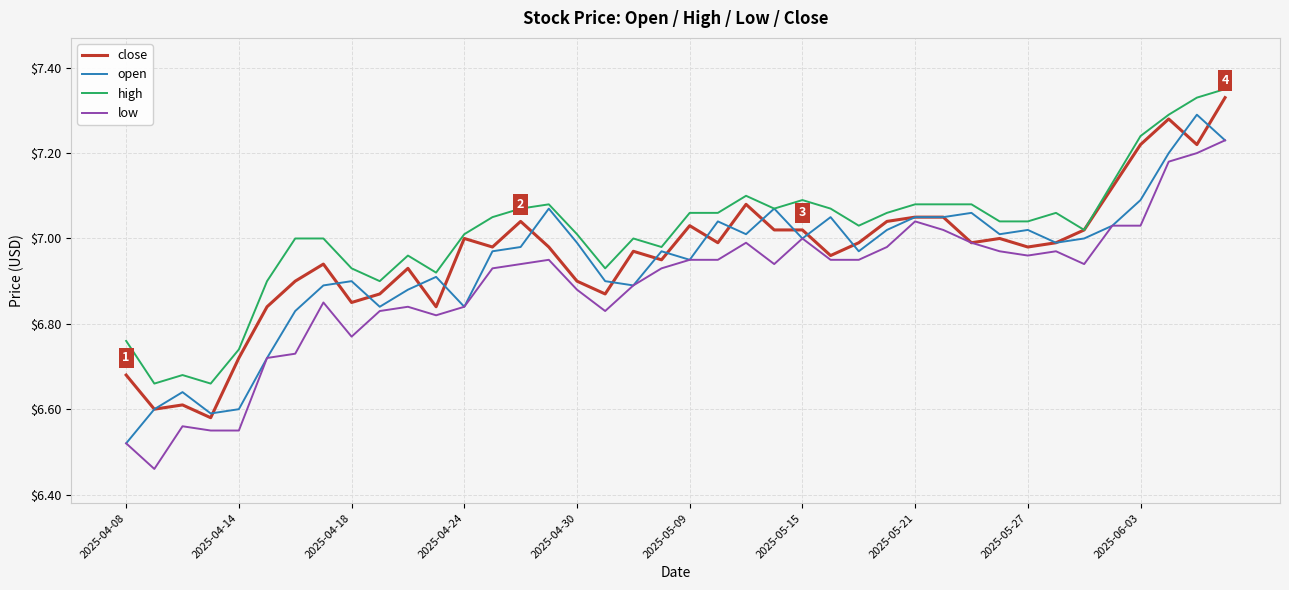

How many lines are shown in the chart?

4